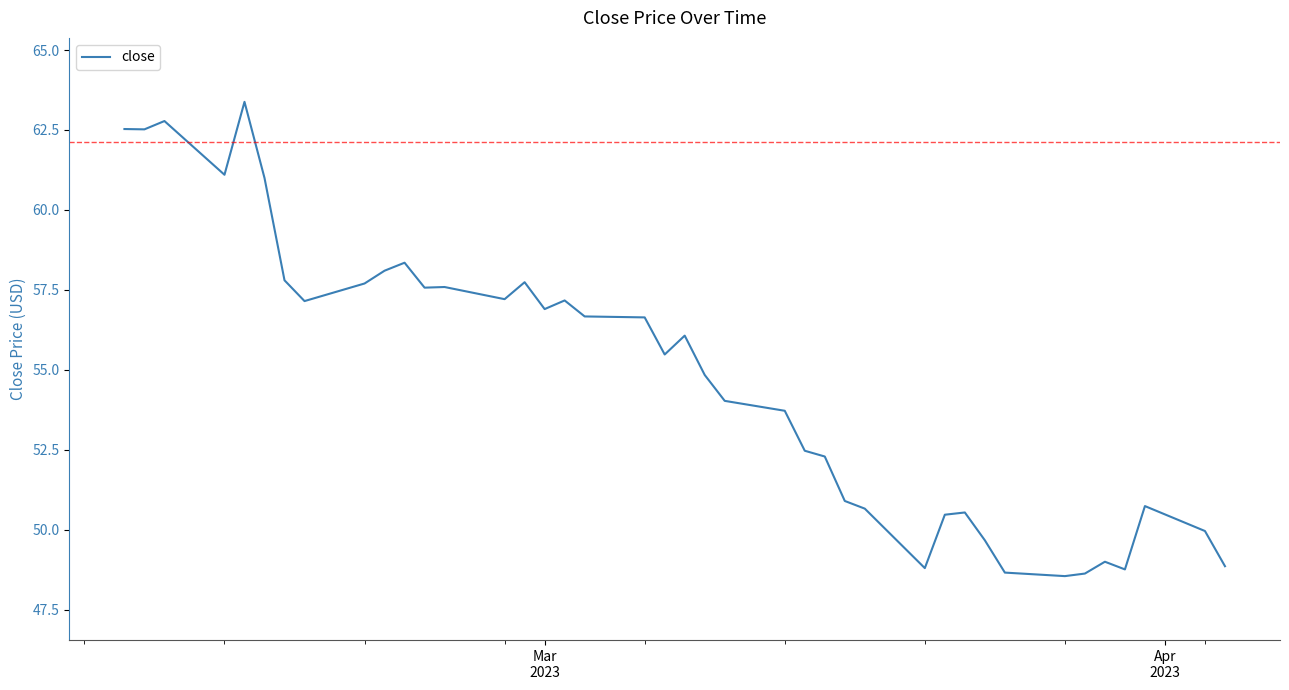

What is the difference between the maximum and minimum values?

14.8